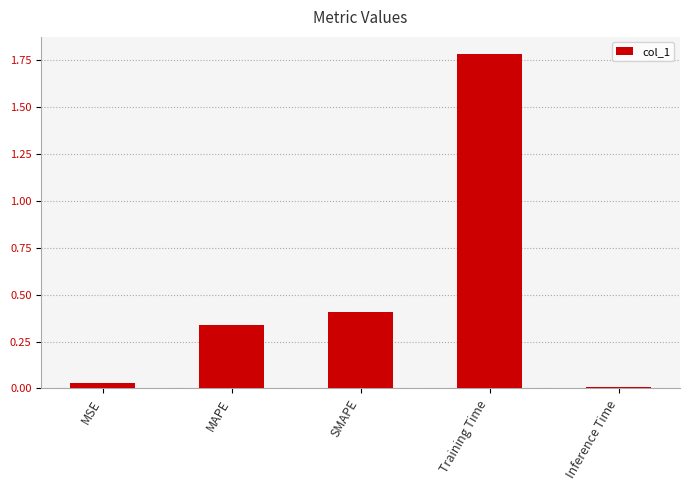

How many bars are there in total?

5